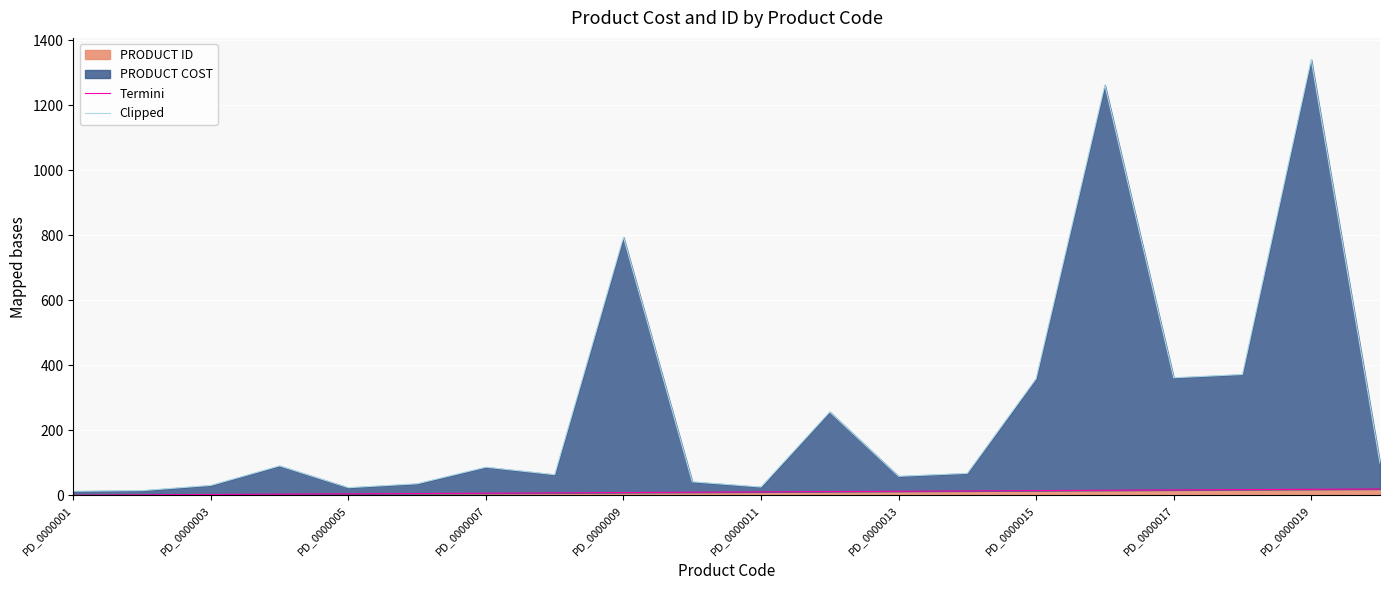

At how many categories does at least one series exceed 687?

3